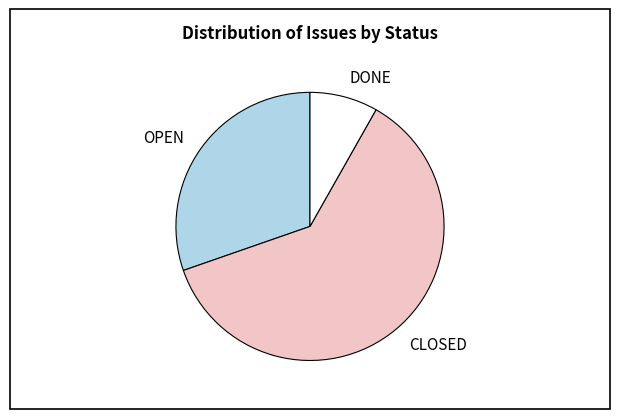

Which category accounts for the majority?

CLOSED